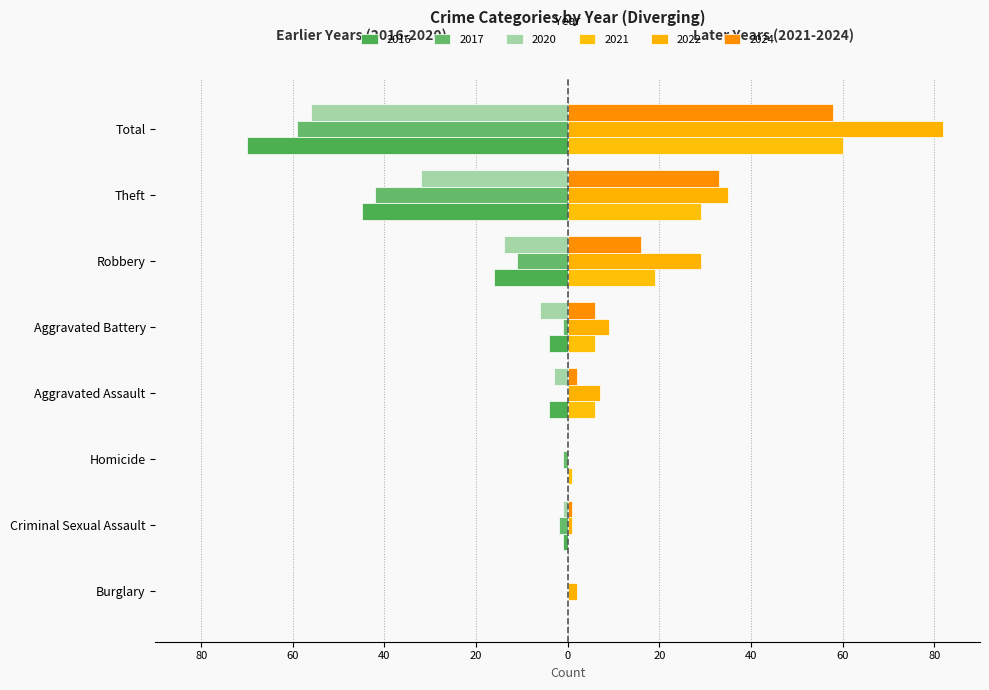

How many values in the 2021 series exceed 6?

3